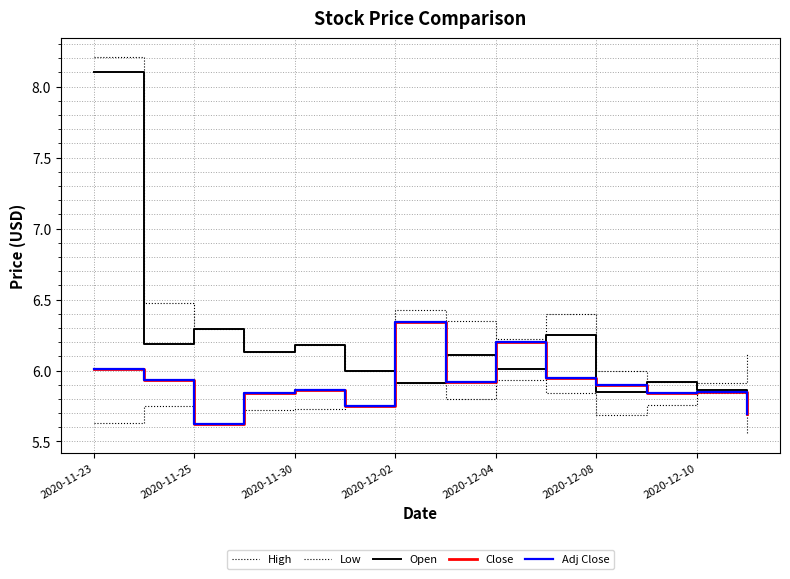

Does the chart have visible grid lines?

Yes